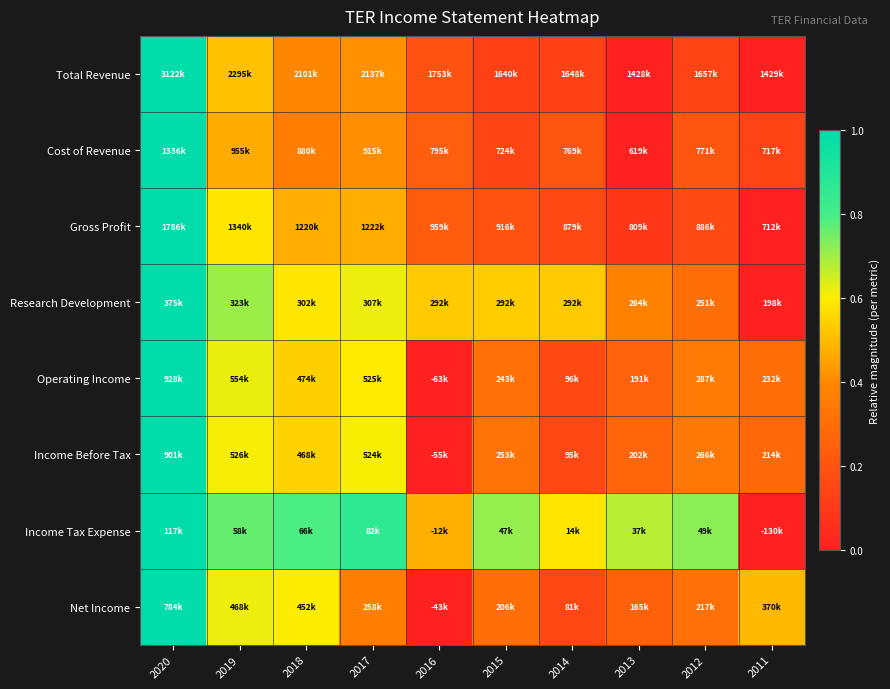

How many data points does each series have?

10